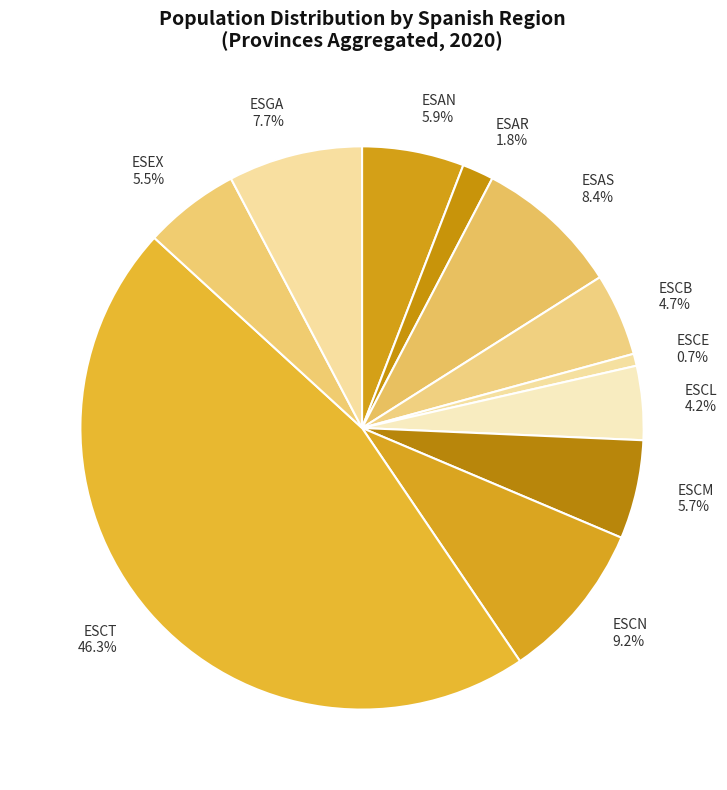

What is the ratio of the value at ESCE to the value at ESAR?

0.4